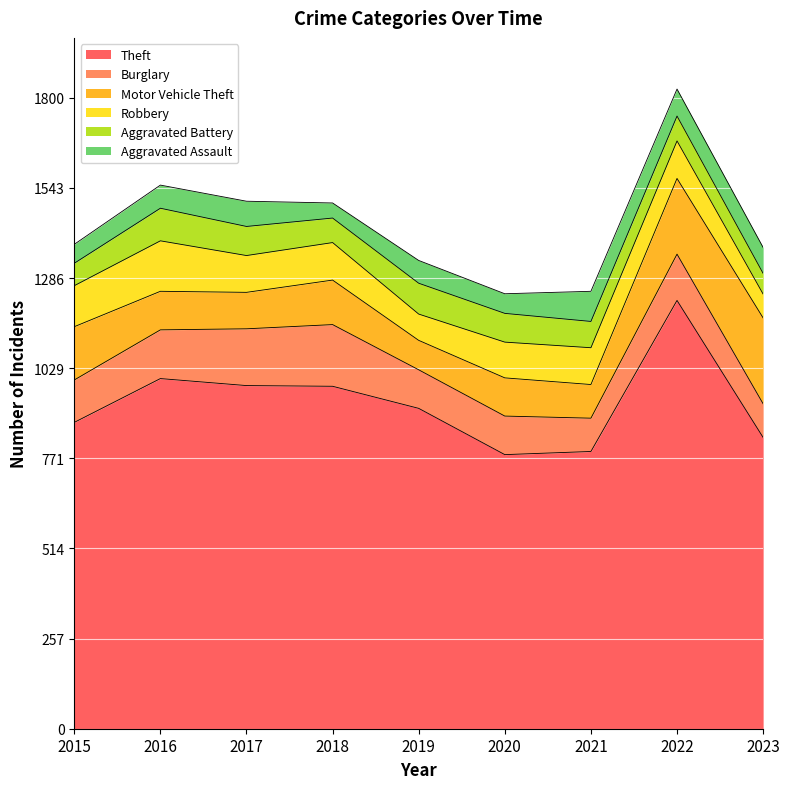

Is it true that Aggravated Assault equals 54 at 2015?

True